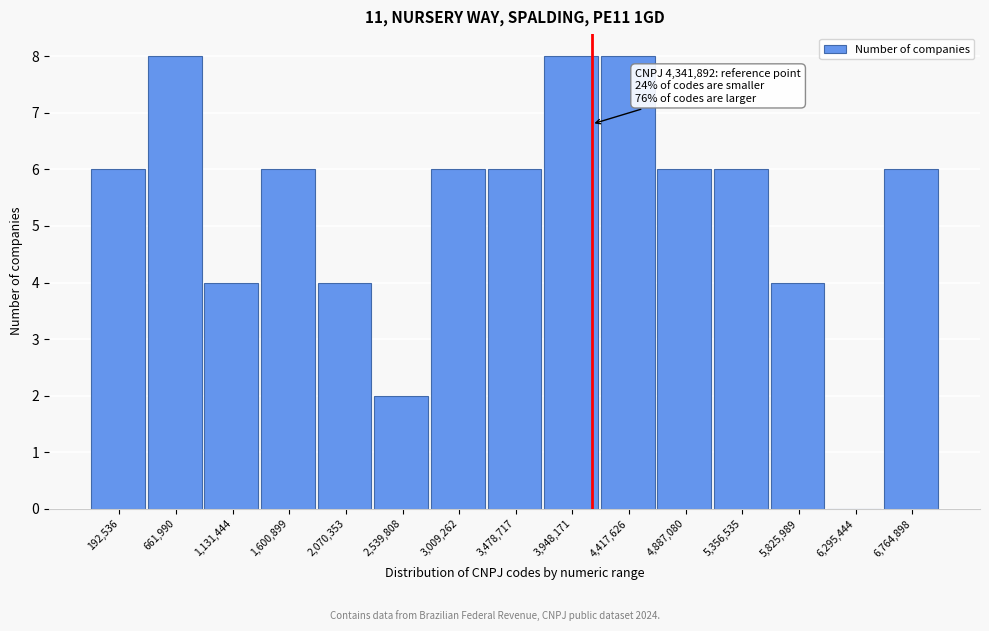

Reading left to right, extract all data points from this chart.

192,536=6	661,990=8	1,131,444=4	1,600,899=6	2,070,353=4	2,539,808=2	3,009,262=6	3,478,717=6	3,948,171=8	4,417,626=8	4,887,080=6	5,356,535=6	5,825,989=4	6,295,444=0	6,764,898=6